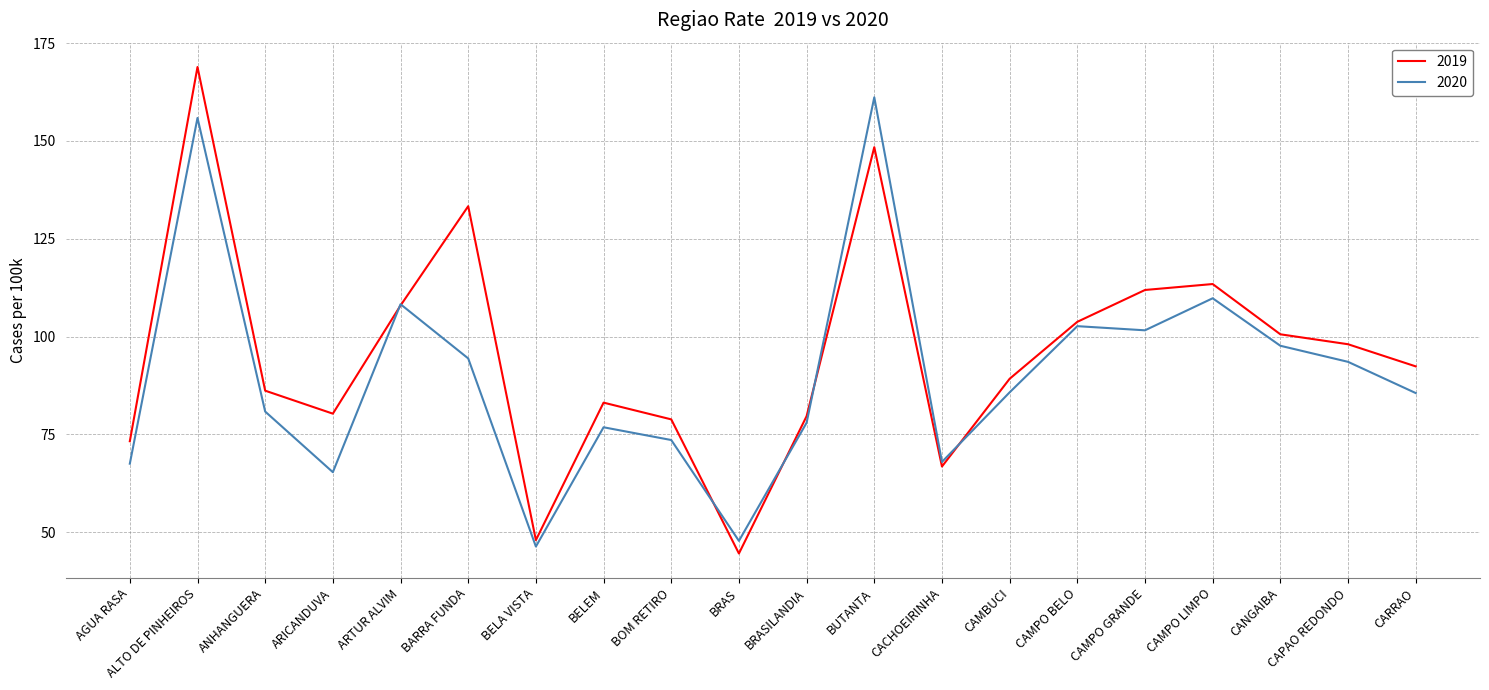

Read the 2019 value at ANHANGUERA.

86.2